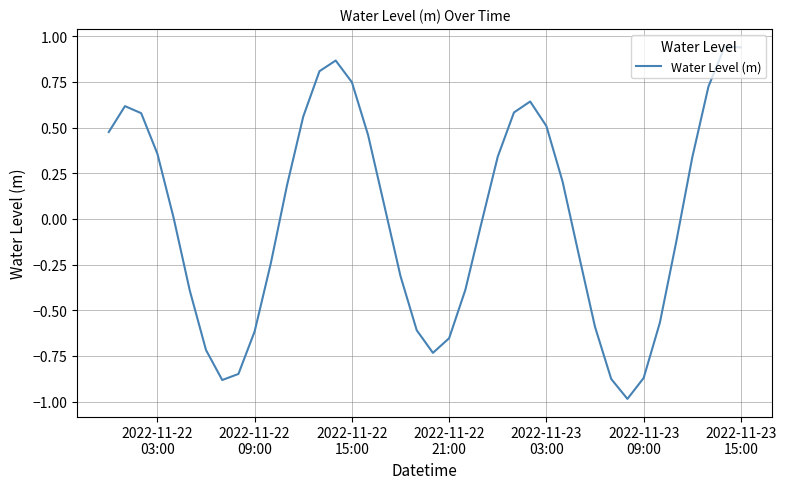

What is the minimum value shown in the chart?

-1.0